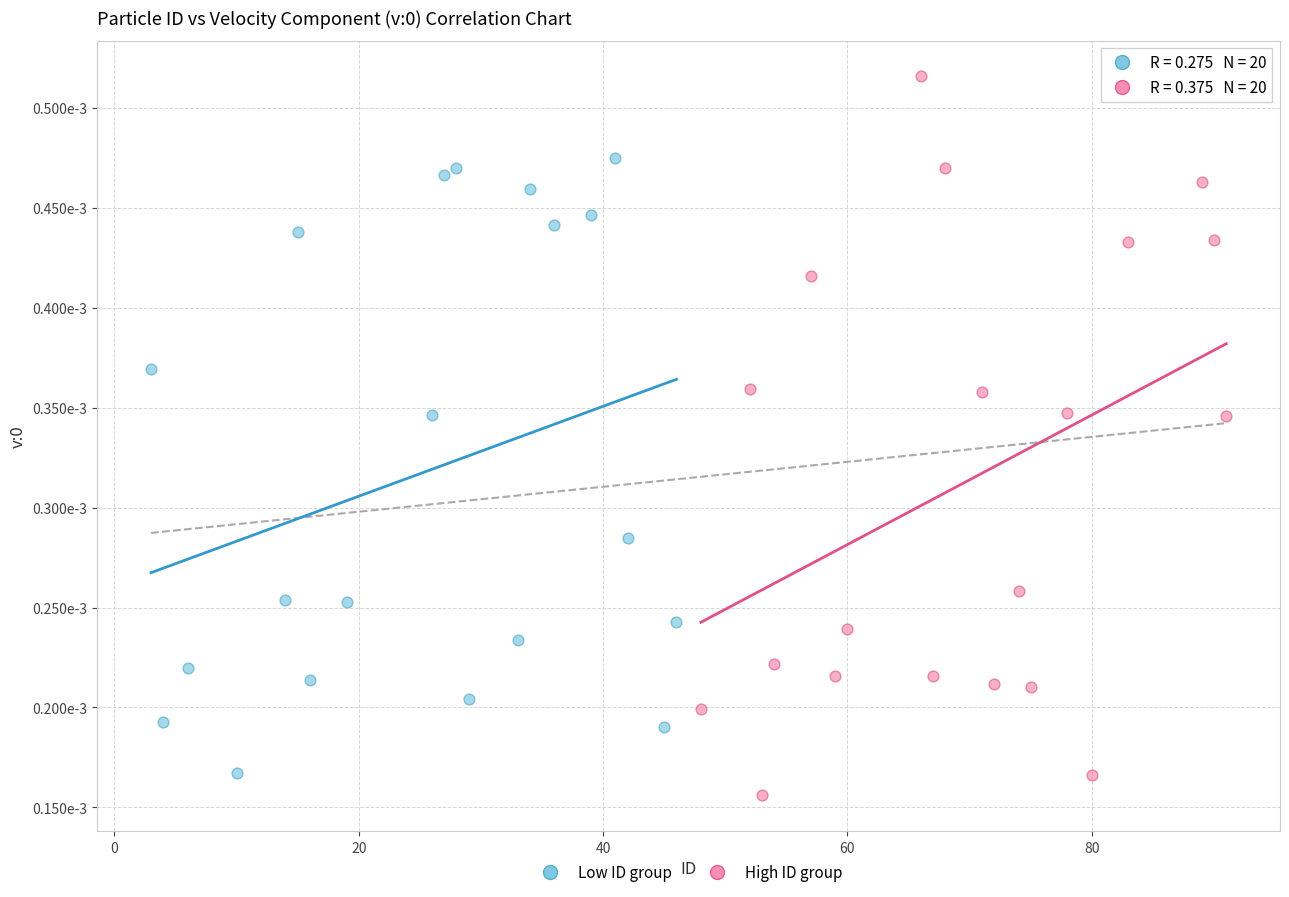

Which series contains the highest Y value?

High ID group